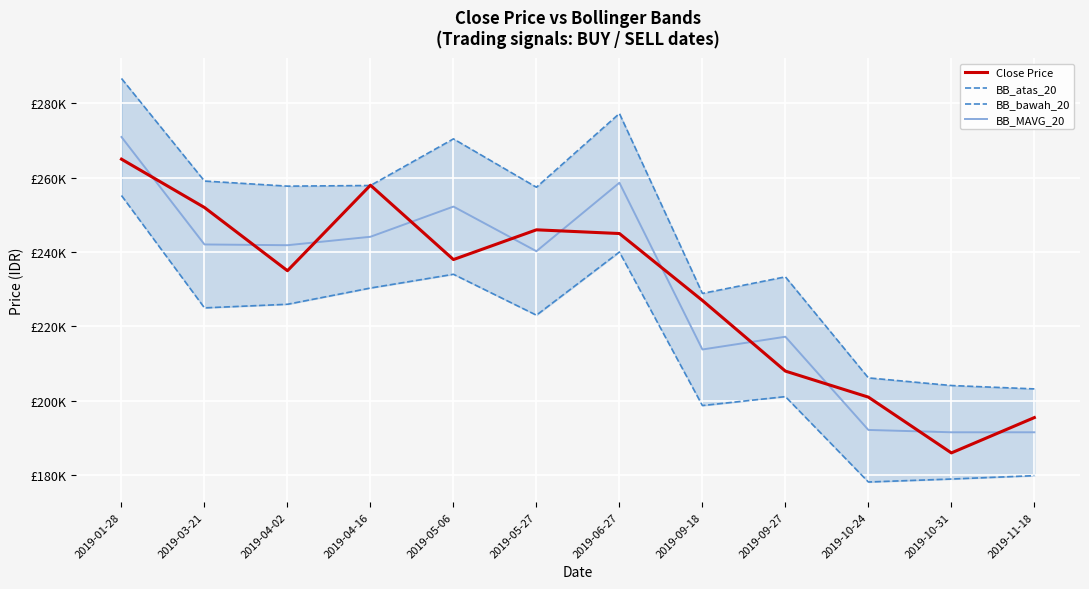

True or false: Close Price has more than 2 points higher than both neighbors.

False